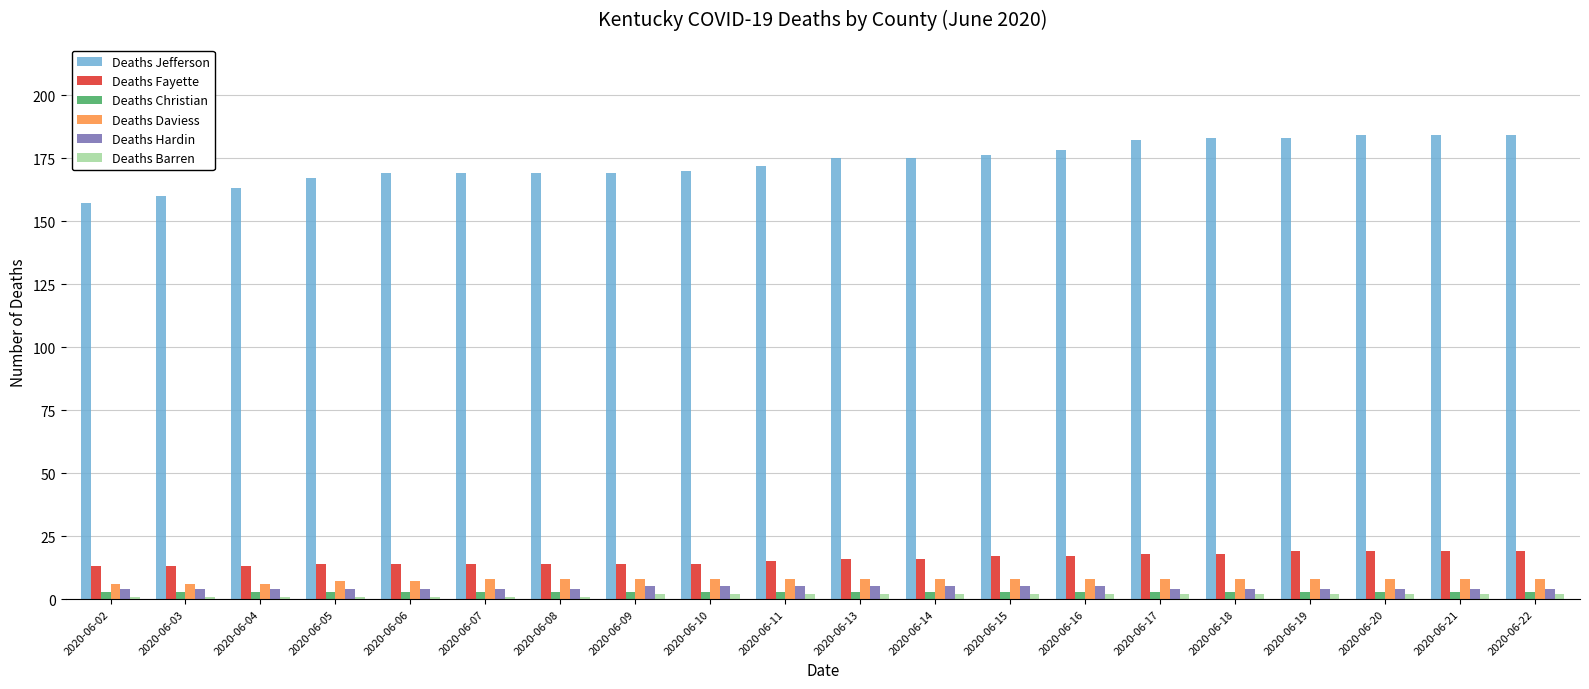

Is the value of Deaths Daviess at 2020-06-19 greater than the value of Deaths Christian at 2020-06-19?

Yes